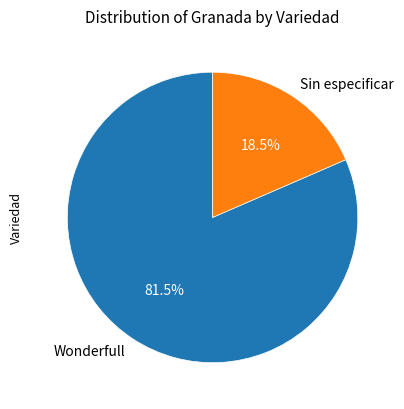

What percentage is NOT represented by Sin especificar?

81.5%